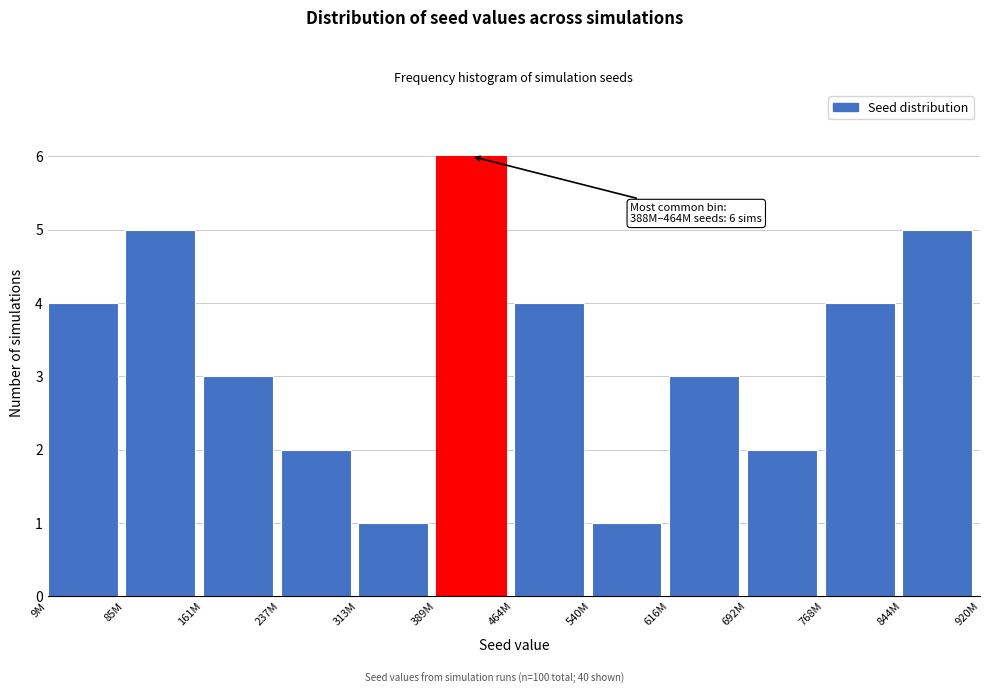

Reading left to right, extract all data points from this chart.

9M=4	85M=5	161M=3	237M=2	313M=1	389M=6	464M=4	540M=1	616M=3	692M=2	768M=4	844M=5